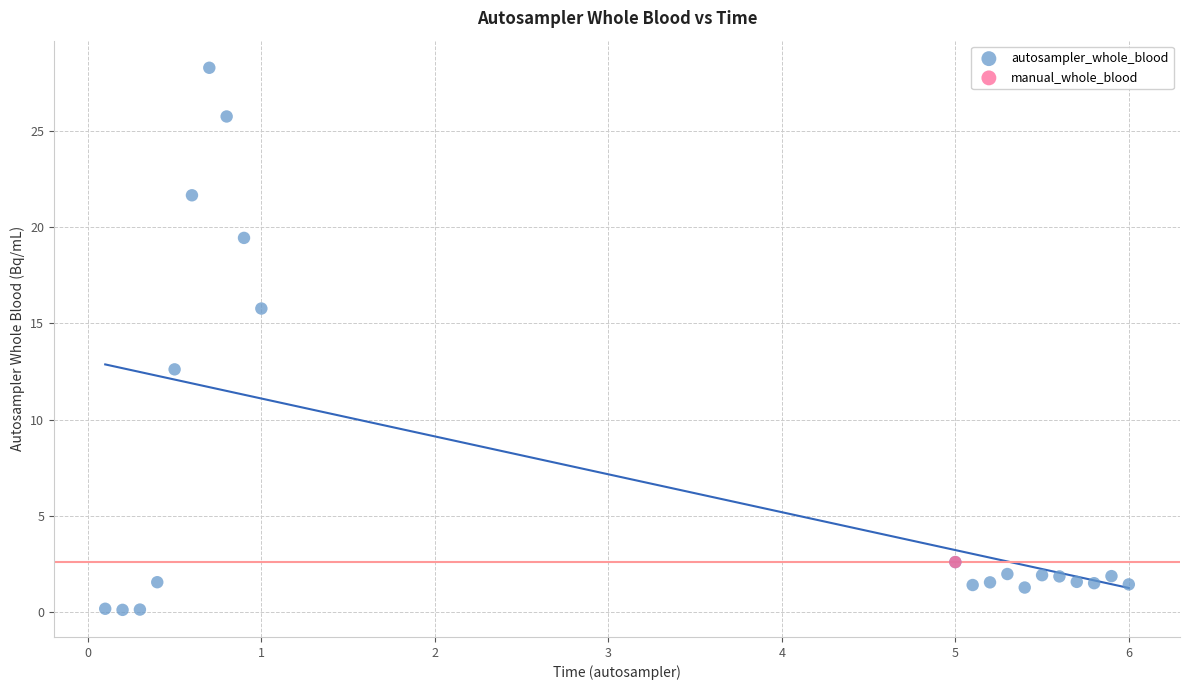

What are all the series names shown in the legend?

autosampler_whole_blood, manual_whole_blood